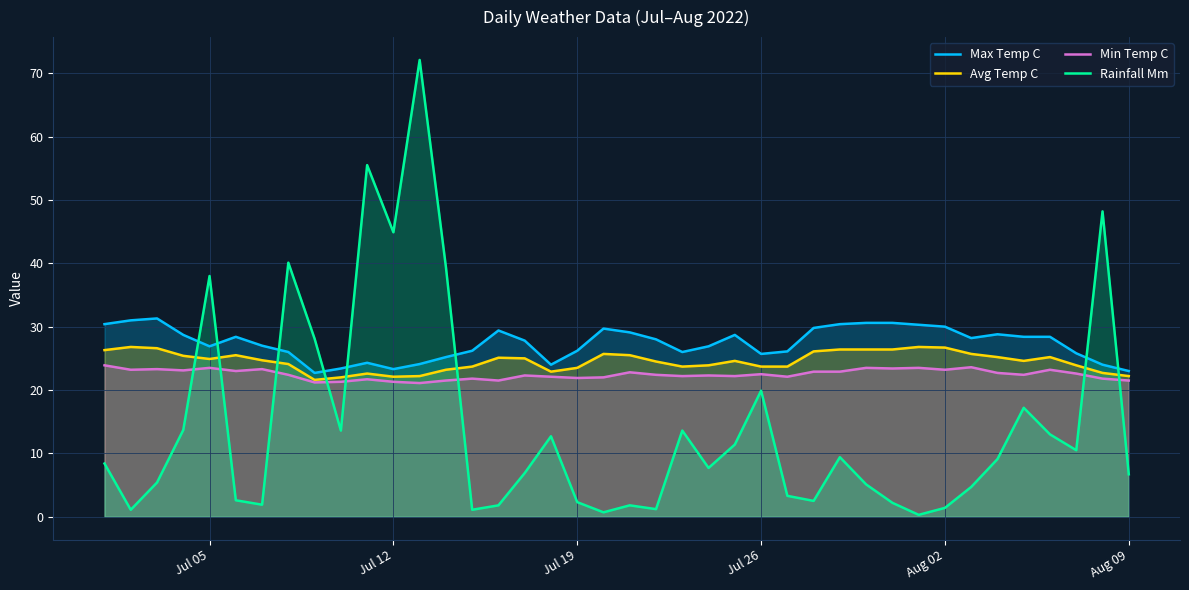

How many data points in Rainfall Mm are less than 8?

20